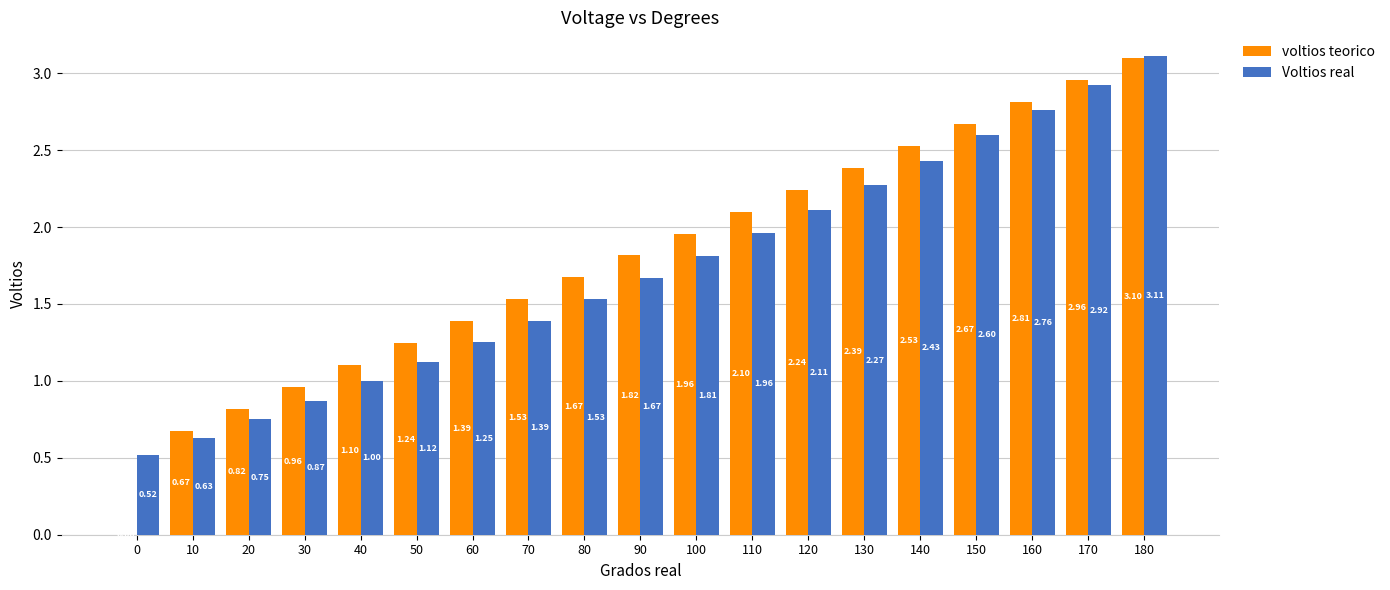

Which series changed the most between 90 and 150?

Voltios real